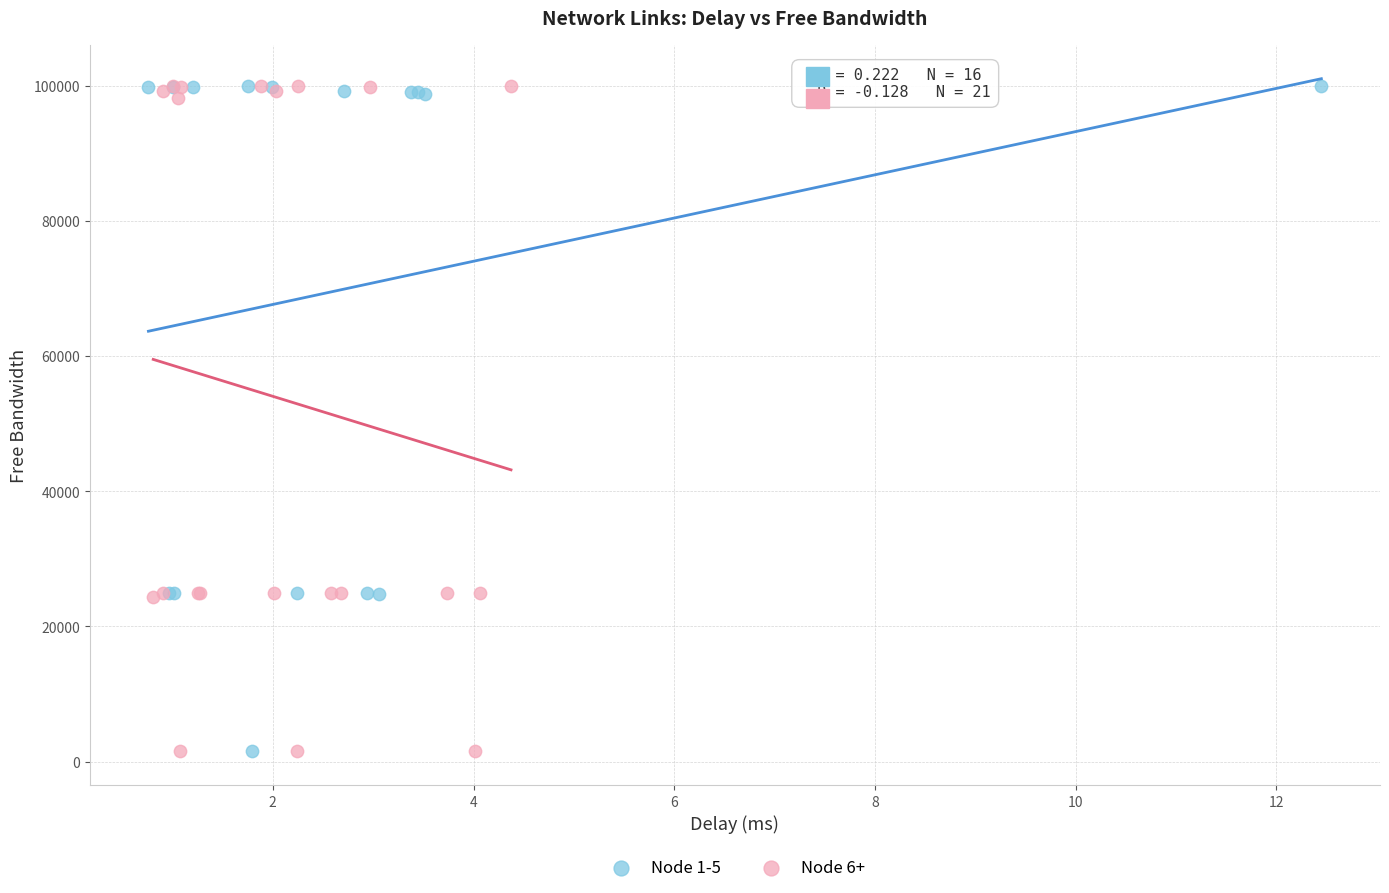

What are all the series names shown in the legend?

Node 1-5, Node 6+